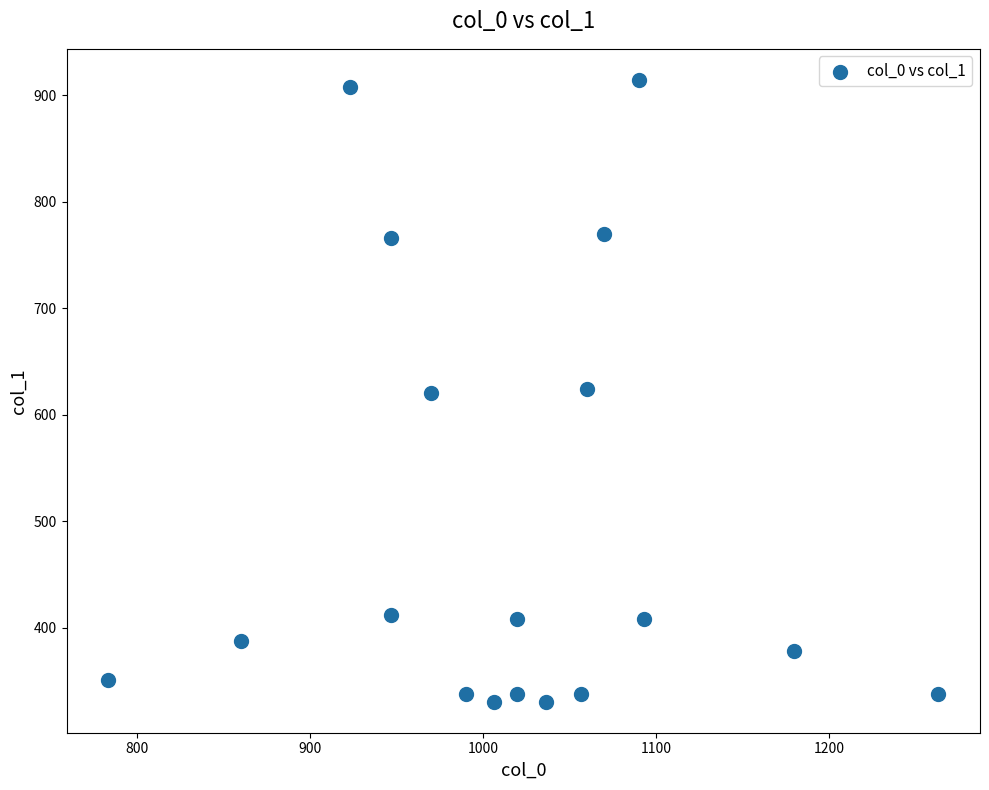

What is the range of Y values (max minus min)?

583.9